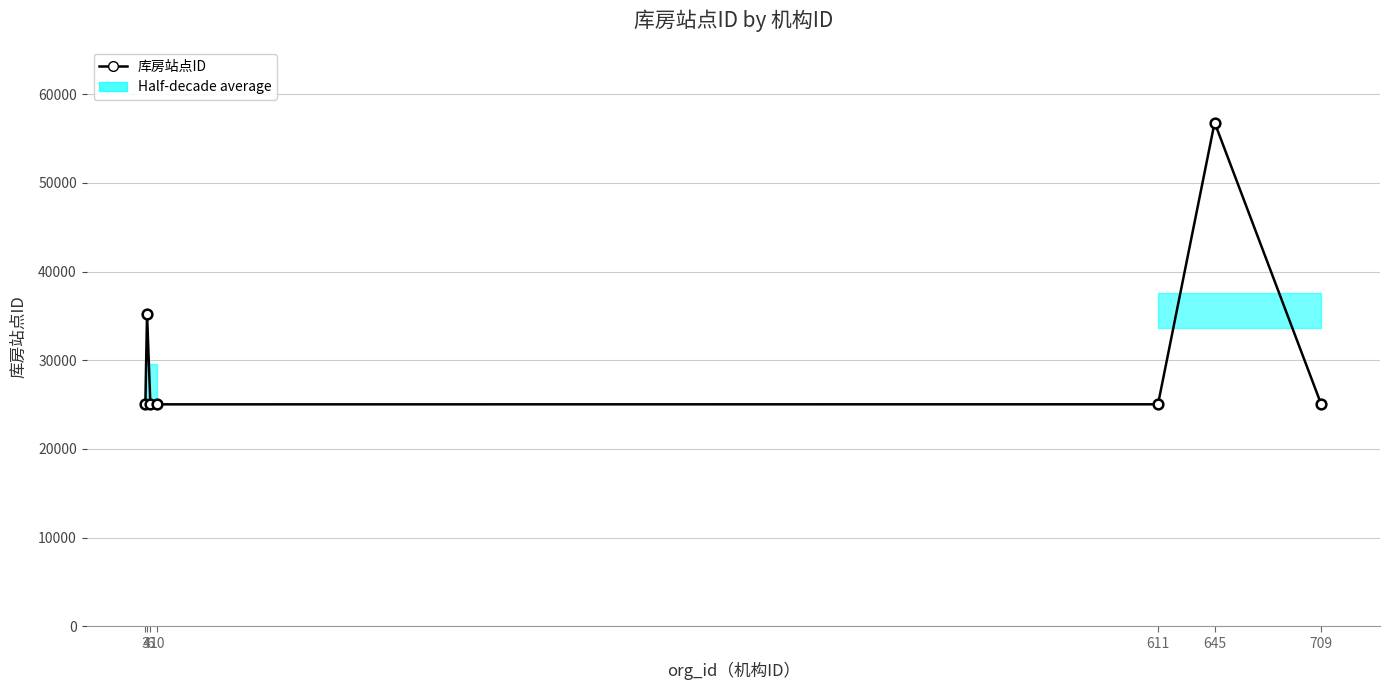

How many interior local peaks (higher than both neighbors) does the data have?

2